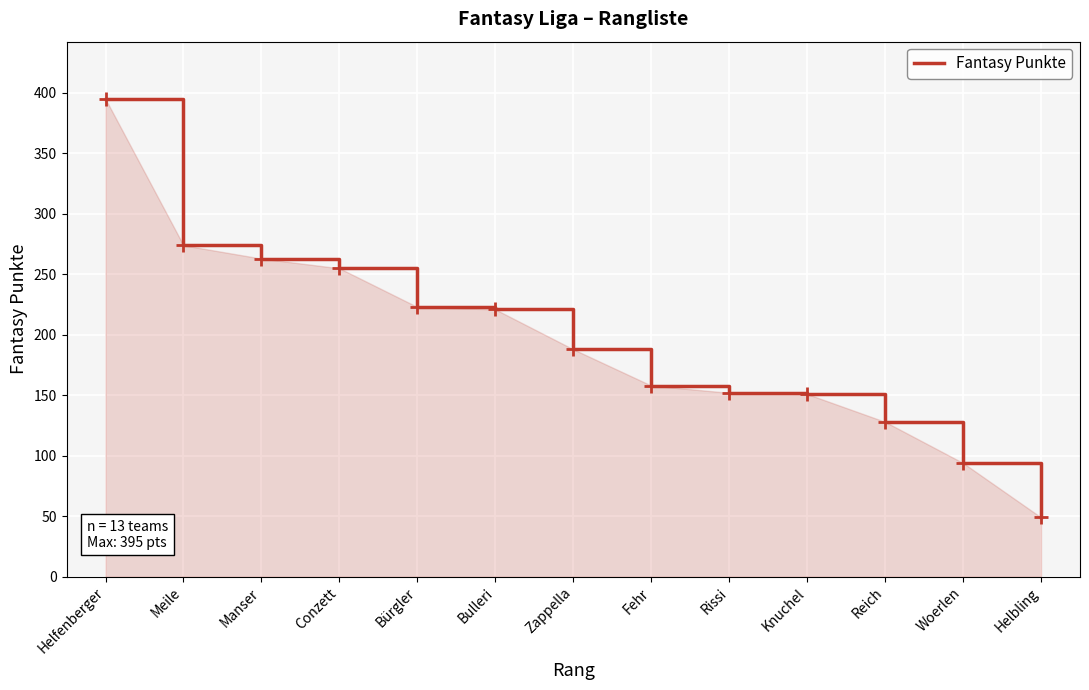

What is the minimum value shown in the chart?

49